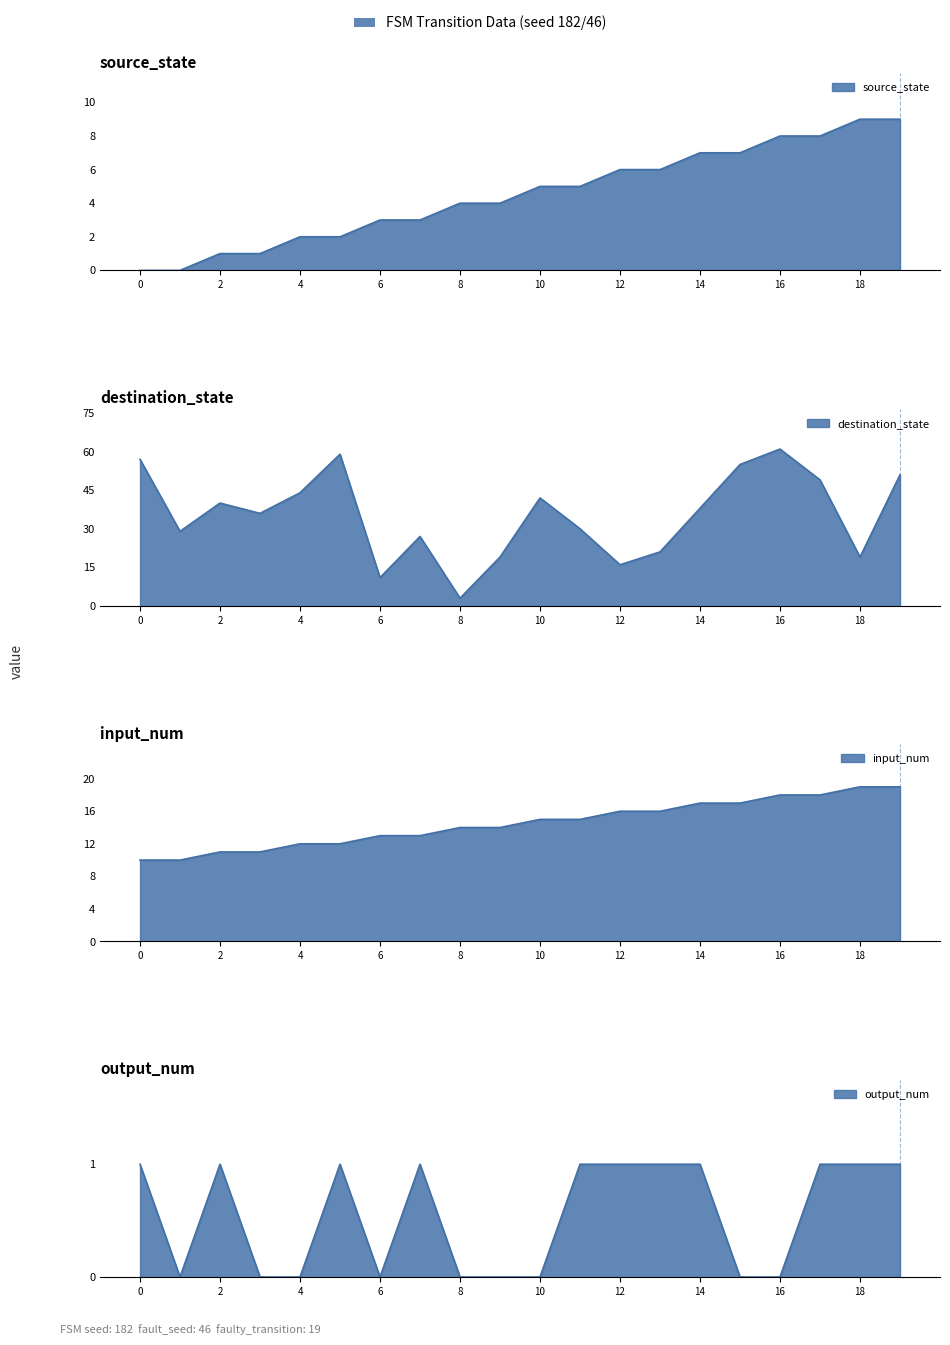

What is the difference between the highest and lowest values at 16?

61